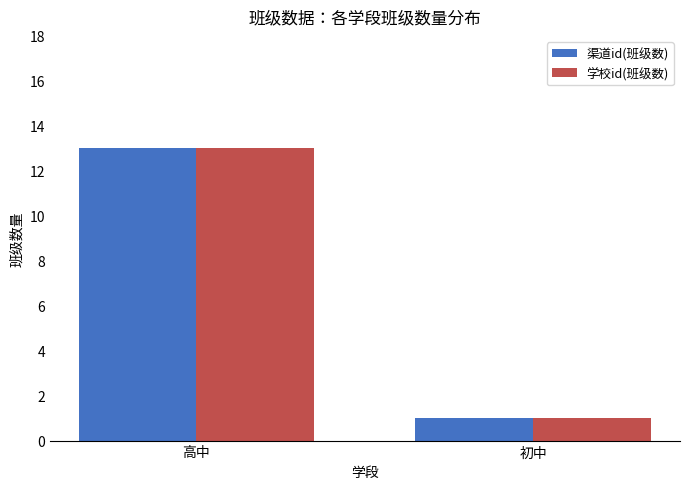

The 渠道id(班级数) series shows 0 at 初中. True or false?

False